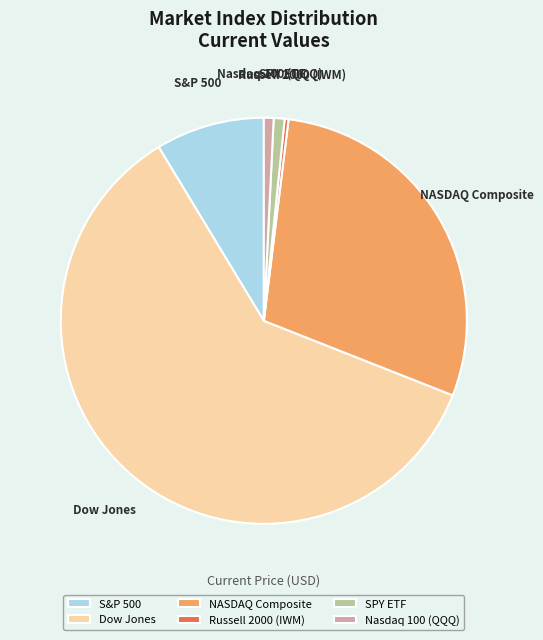

Which category has the biggest portion of the pie?

Dow Jones